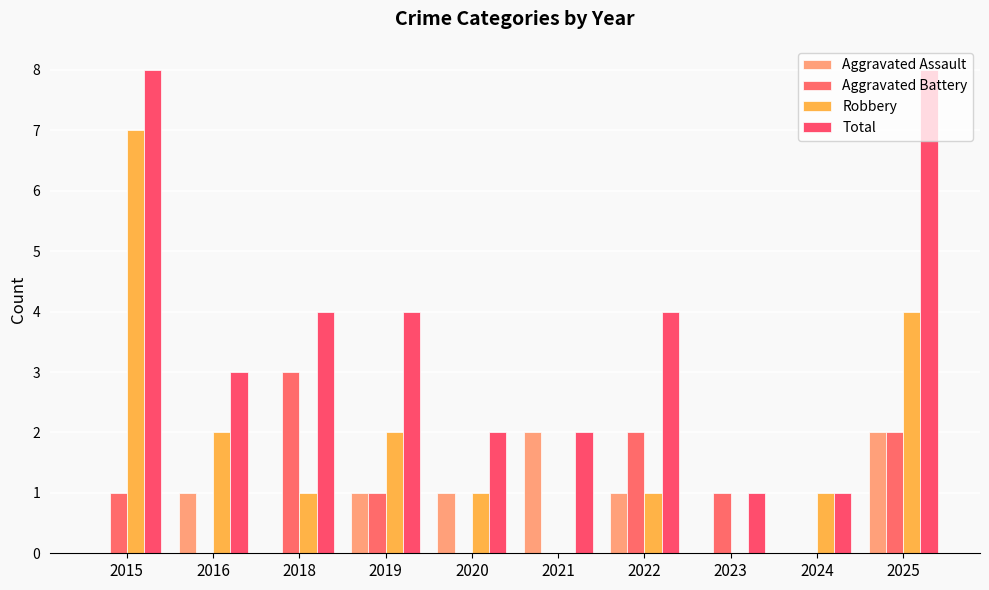

At which label does Robbery reach its peak?

2015